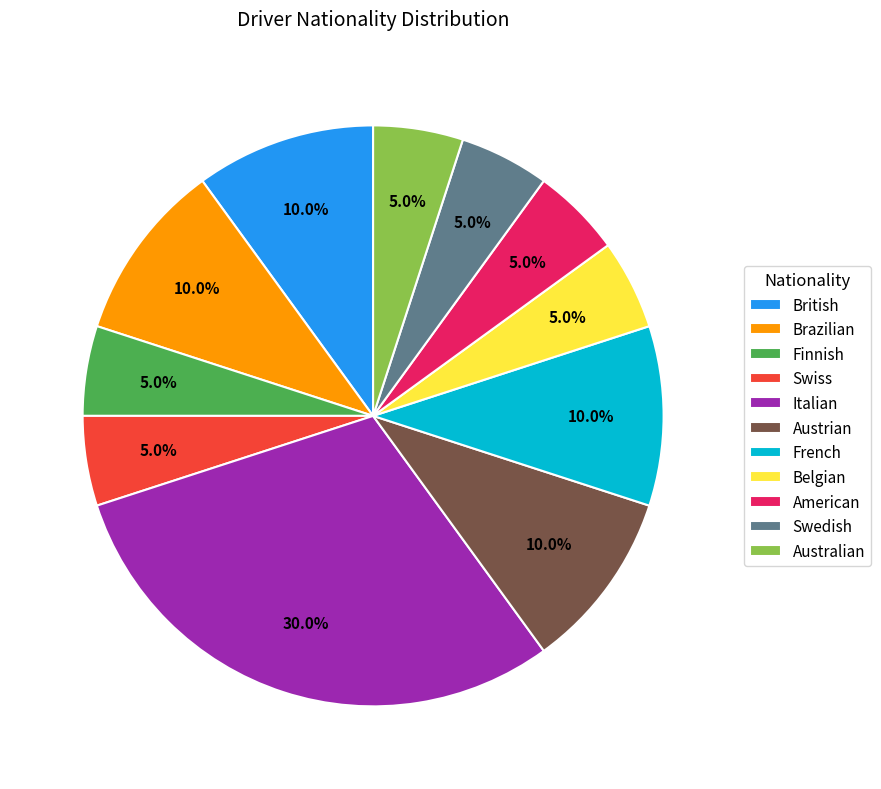

To the nearest percent, what portion does Swiss represent?

5%